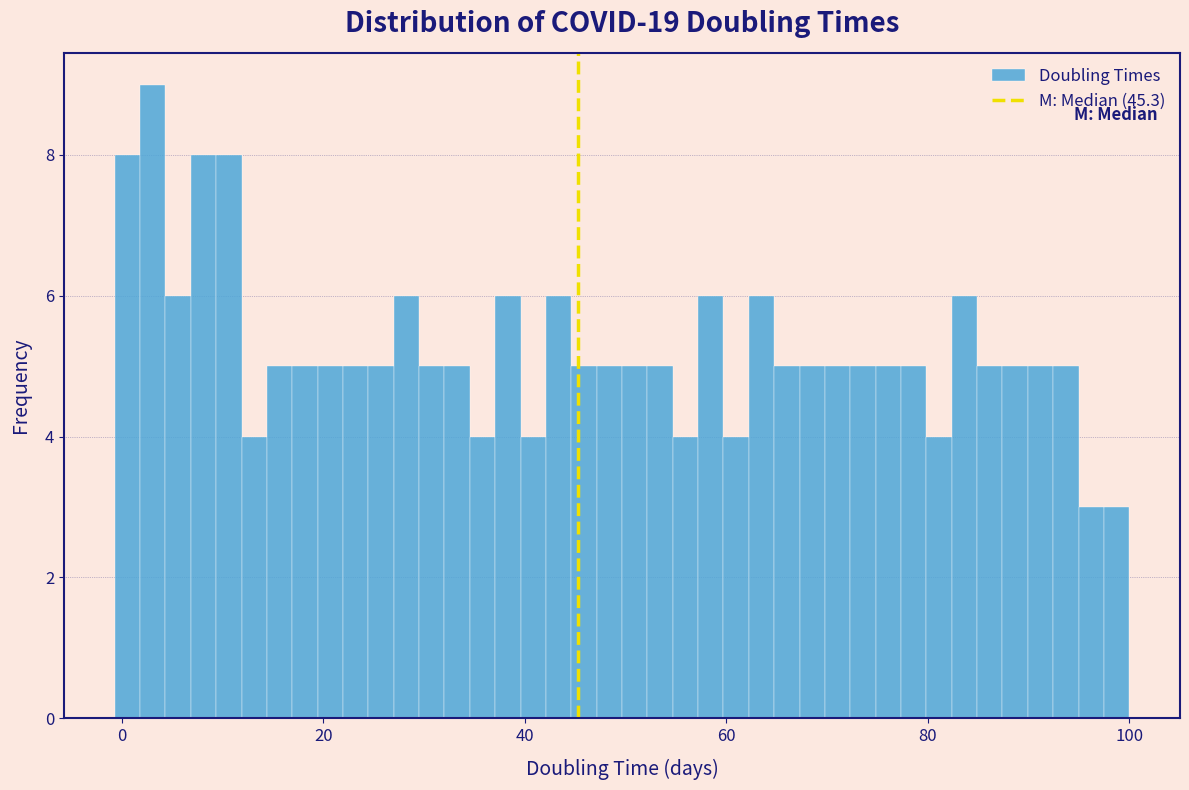

Read against the x-axis, roughly where is the centre of the tallest bar?

4